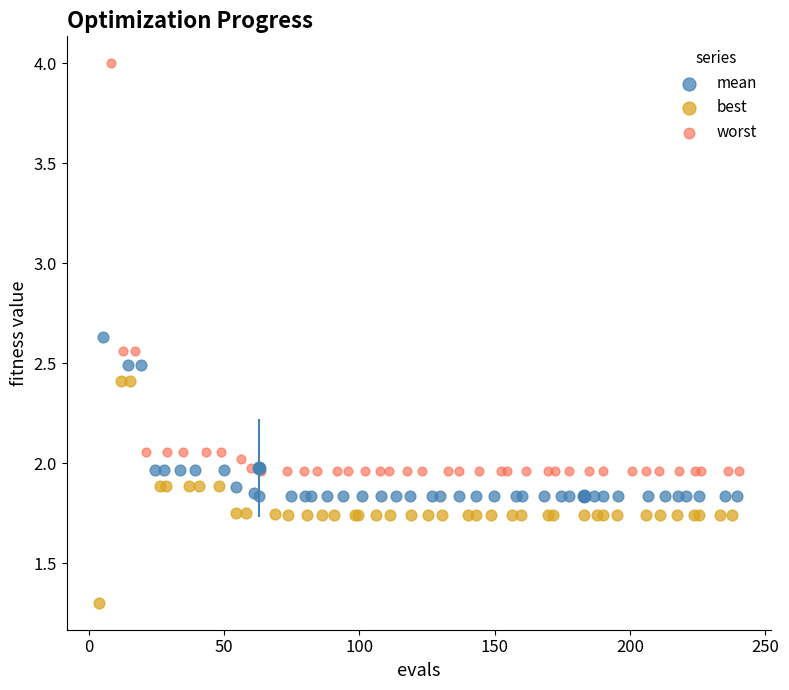

Which series reaches the maximum Y coordinate?

worst